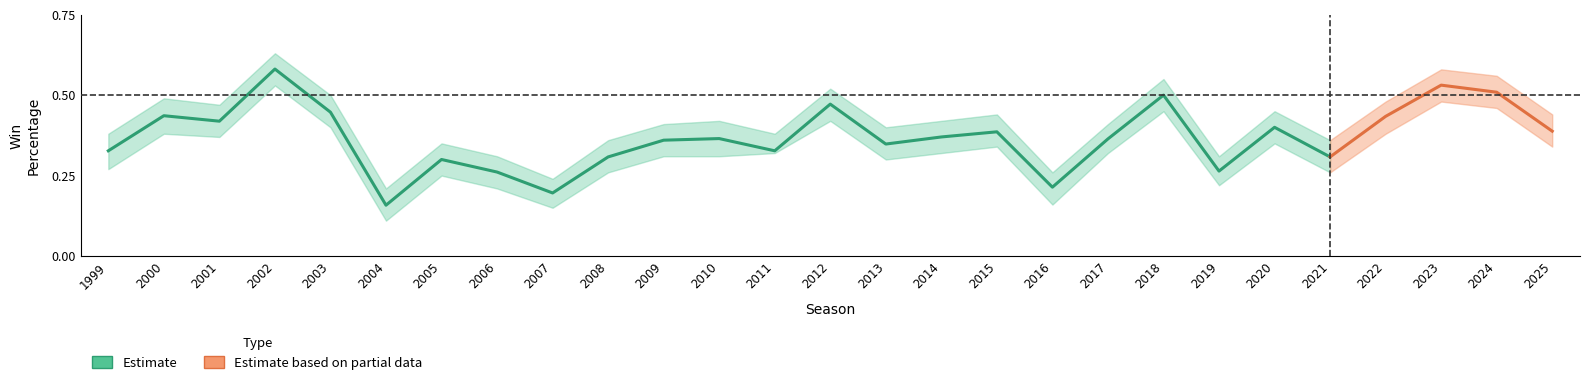

What is the greatest value displayed?

0.6